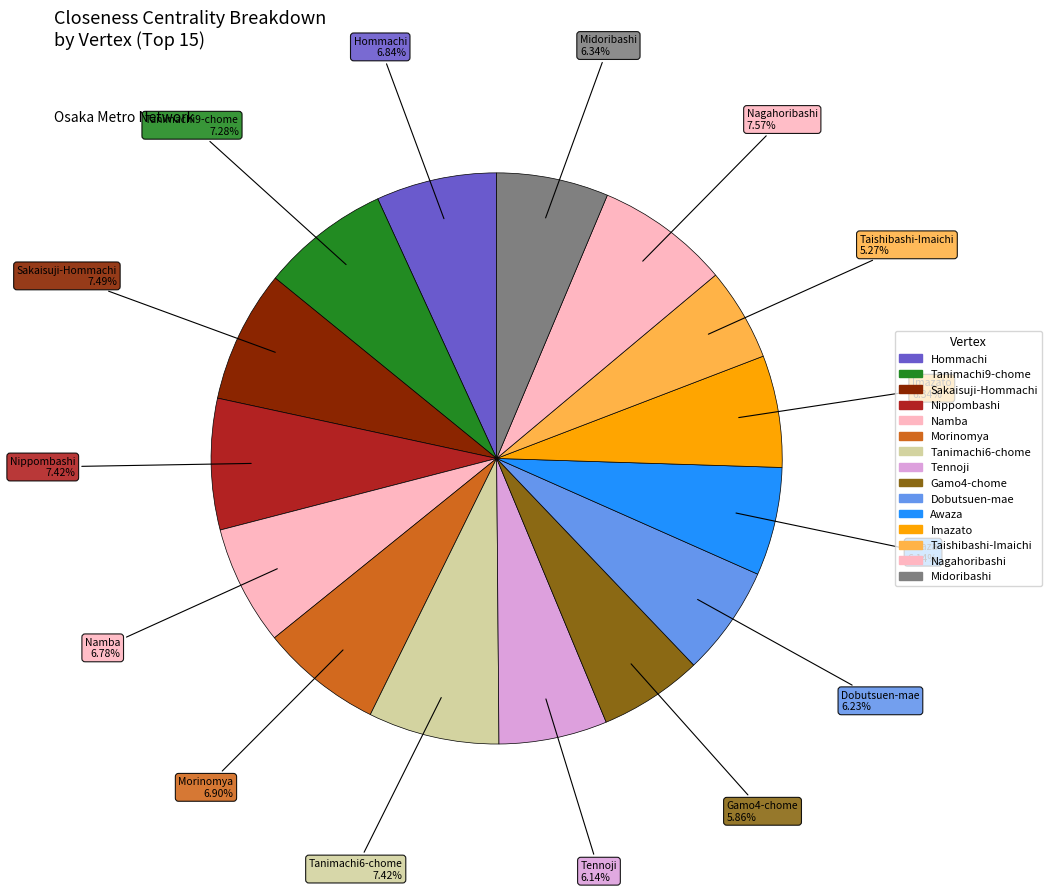

How many segments does this pie chart have?

15